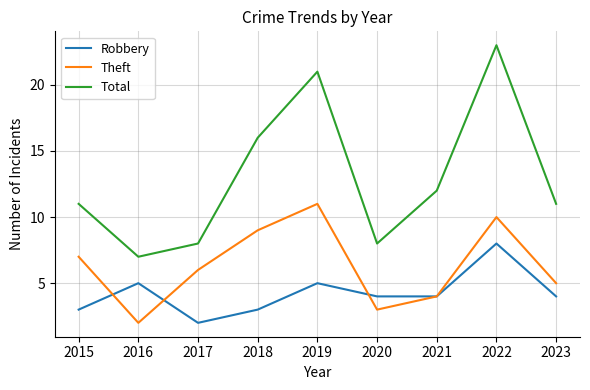

What is the average value of the Robbery series?

4